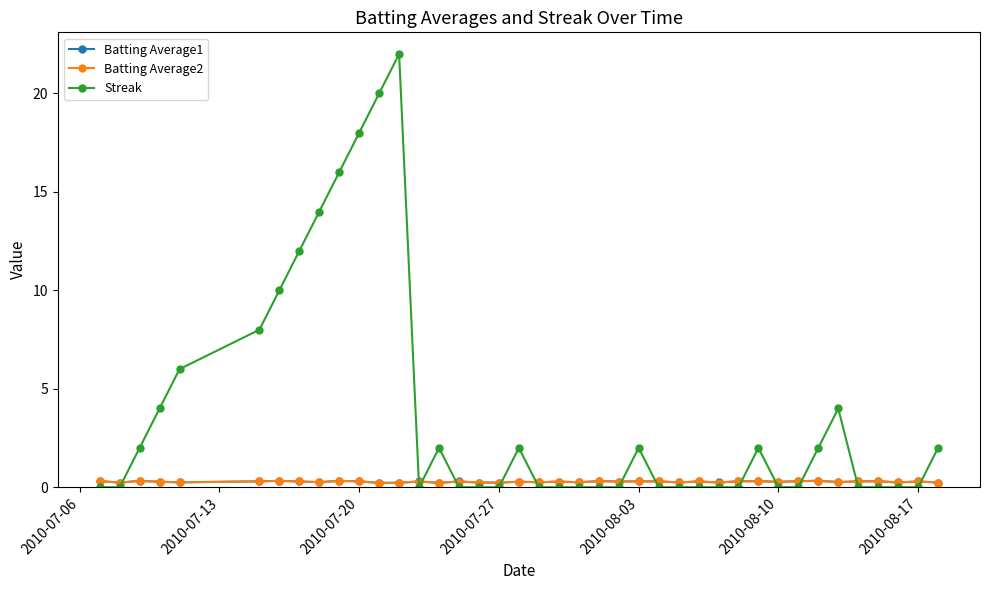

After their last crossing, which series has the higher values: Streak or Batting Average1?

Streak